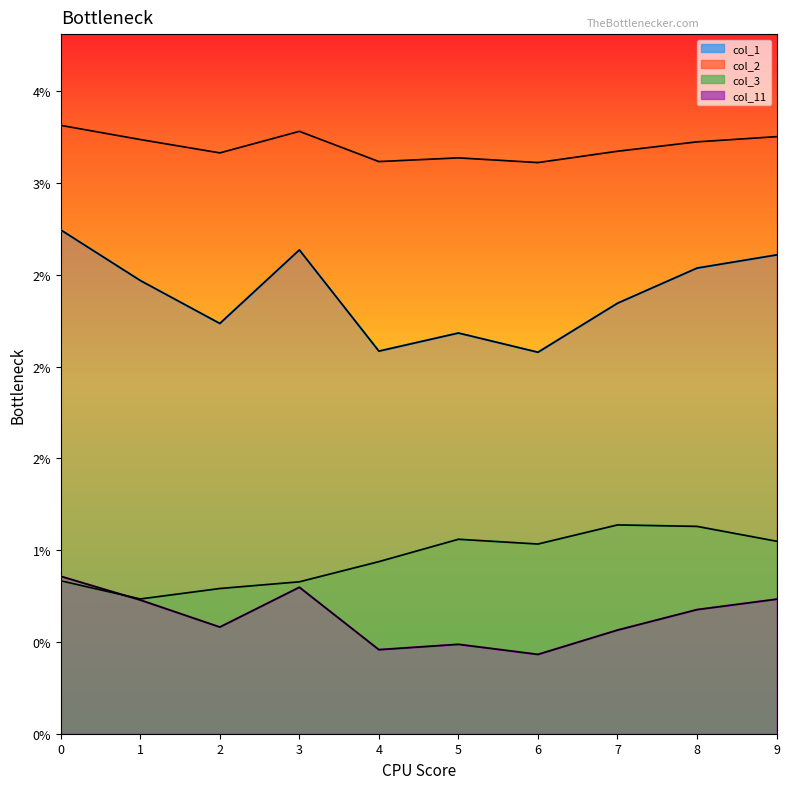

Is the value of col_2_outline at 8 greater than the value of col_1_outline at 1?

Yes